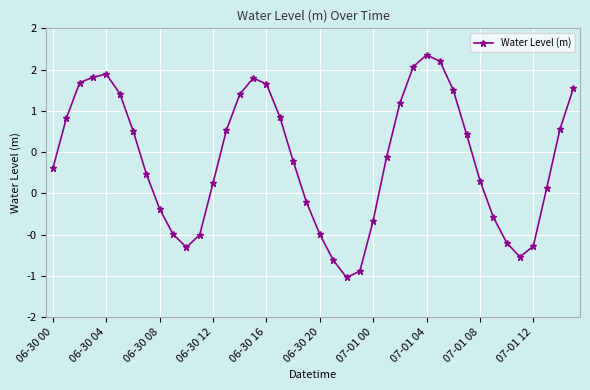

Does the chart have visible grid lines?

Yes